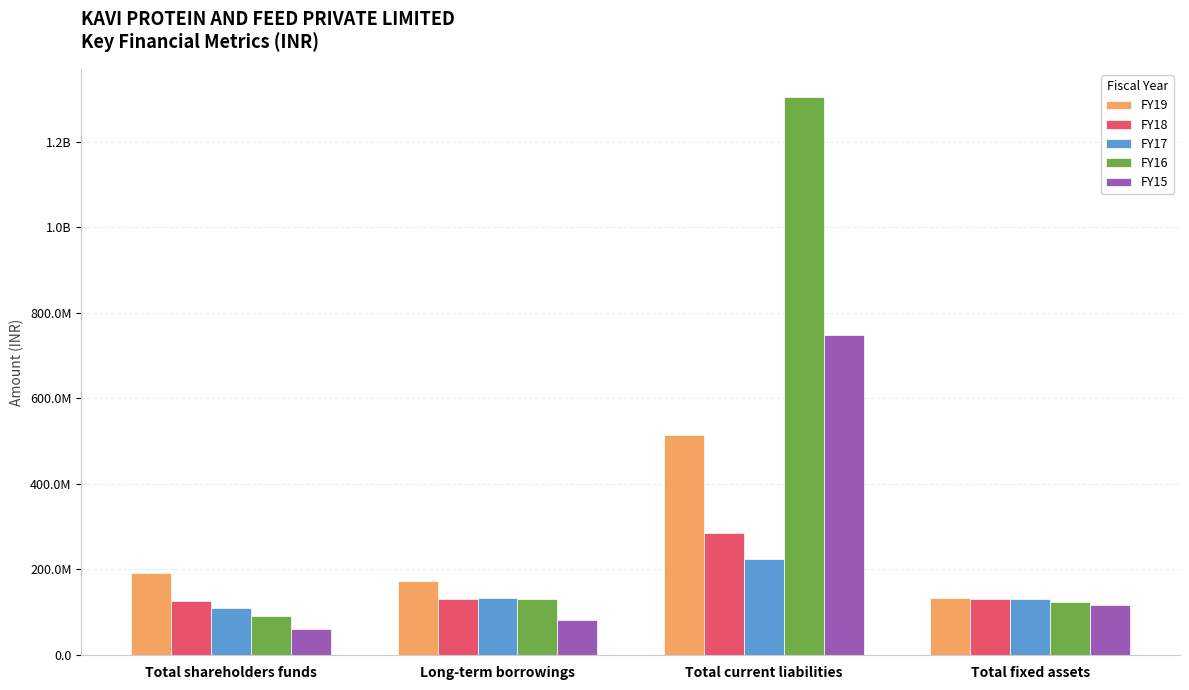

What are all the series names shown in the legend?

FY19, FY18, FY17, FY16, FY15